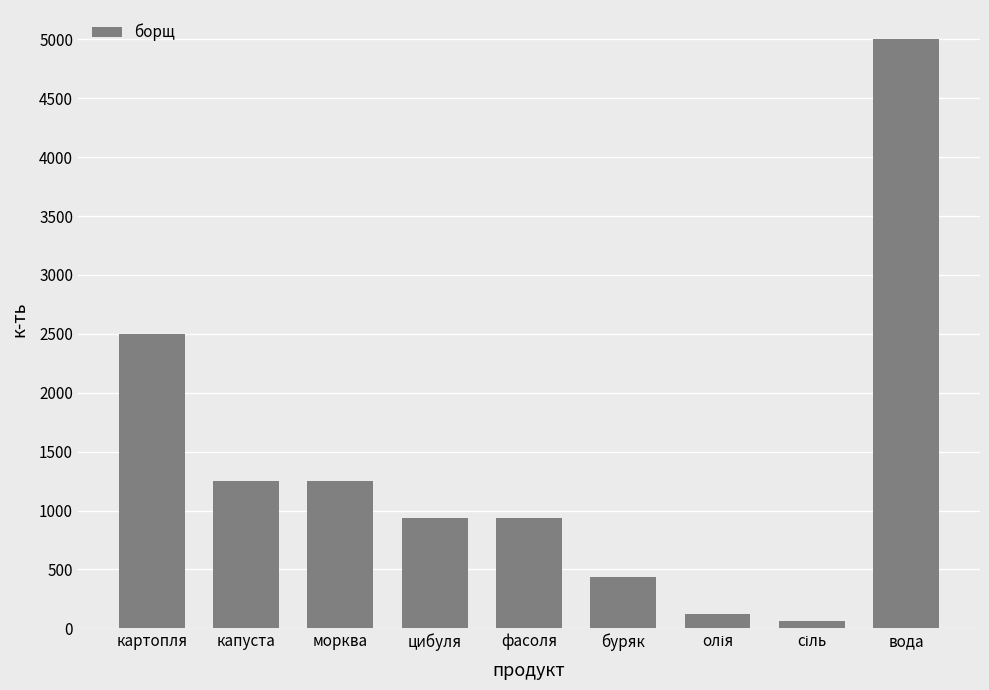

Is it true that the value at фасоля is 1627.1?

False